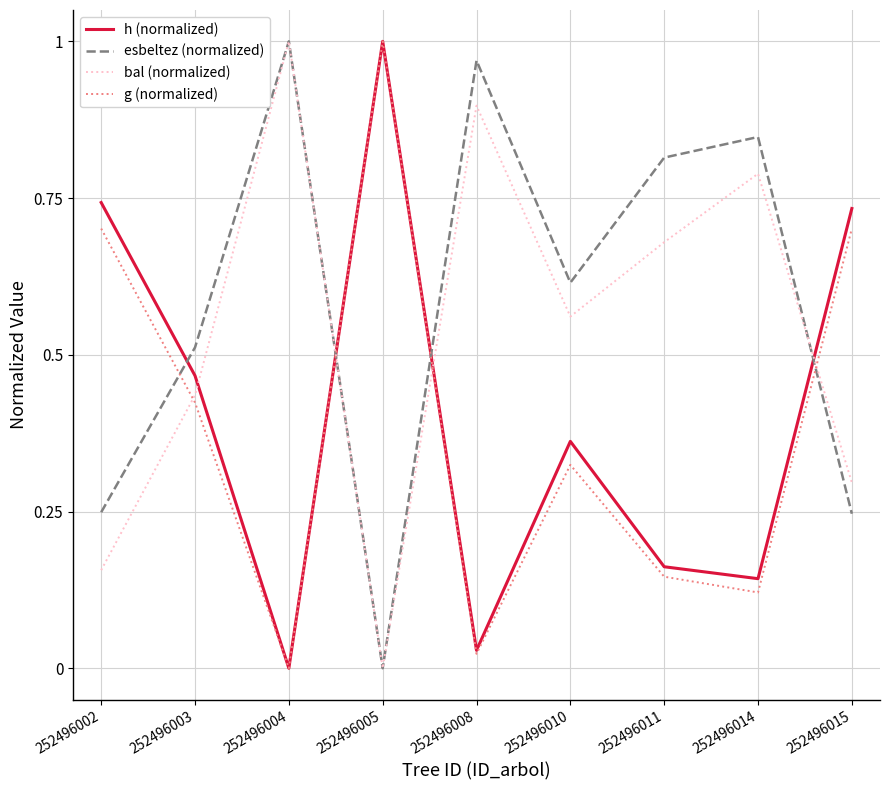

Is the value of esbeltez (normalized) at 252496010 greater than the value of g (normalized) at 252496011?

Yes